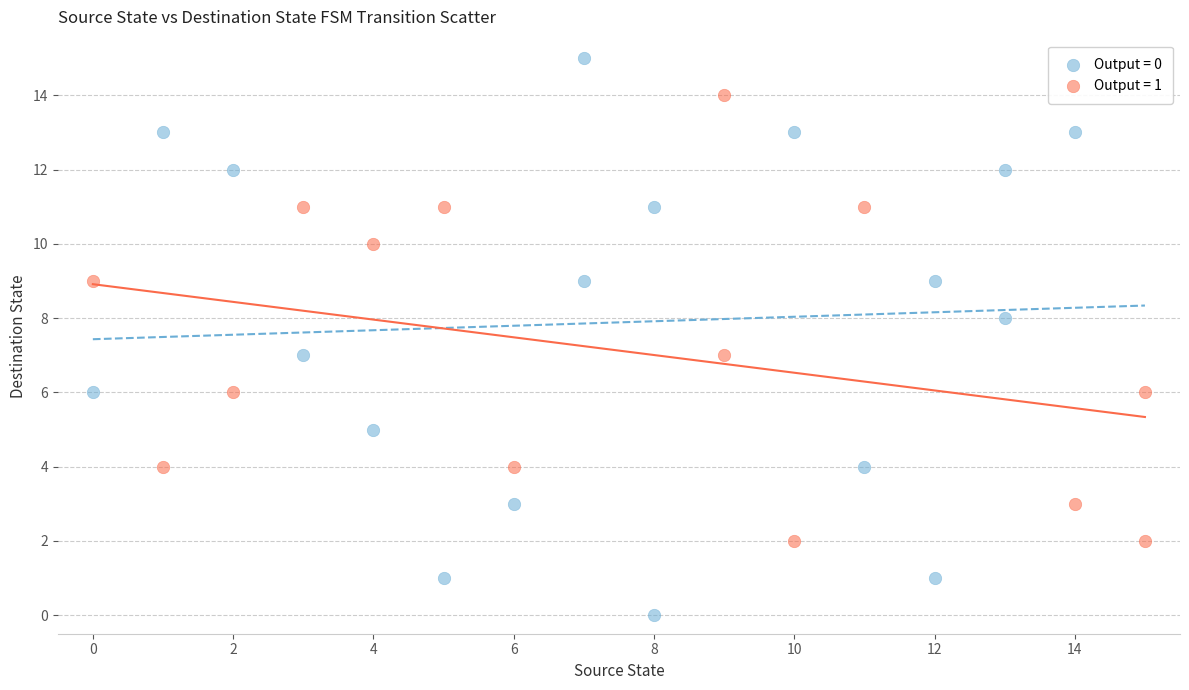

Which series contains the highest Y value?

Output = 0